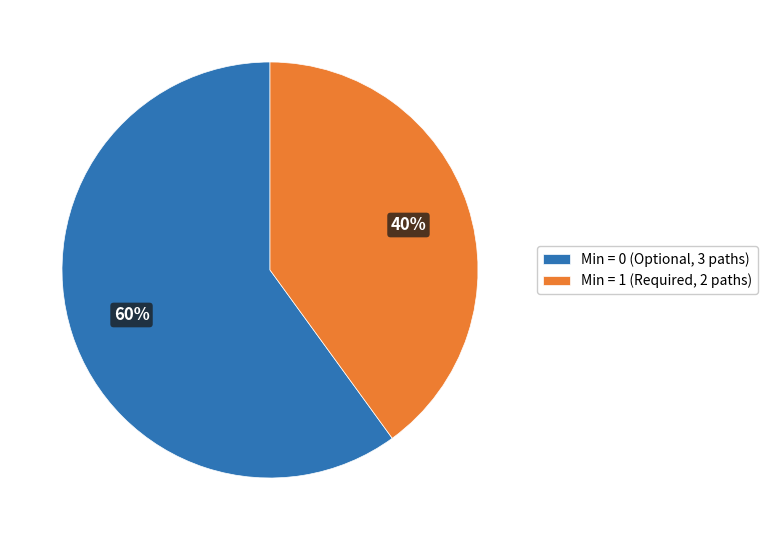

Is there a majority slice in this chart?

Yes